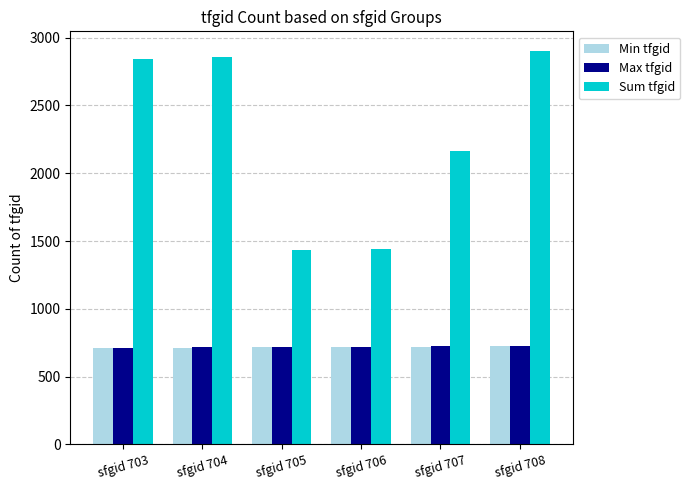

Which series has the largest total across all categories?

Sum tfgid